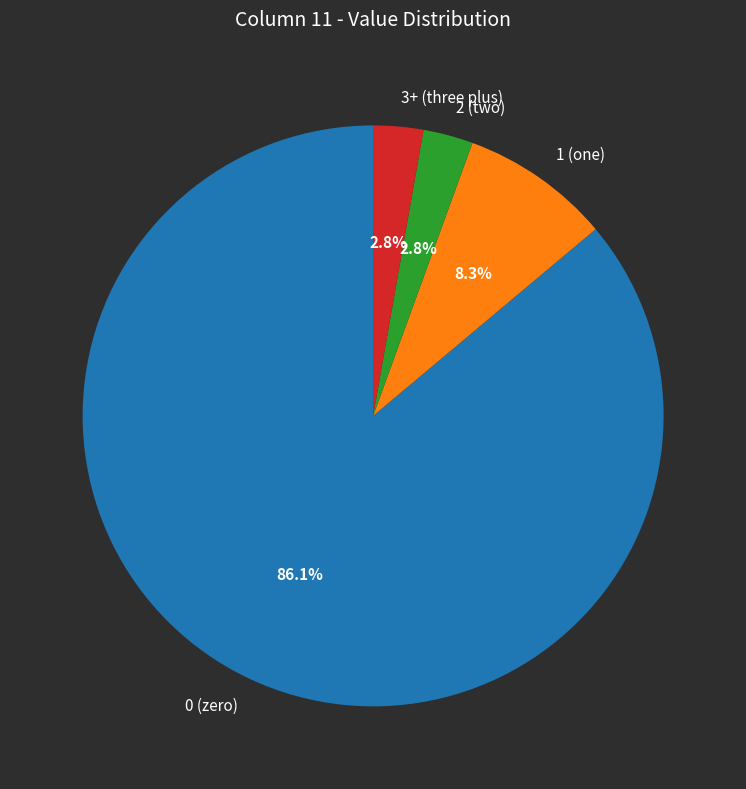

How many segments does this pie chart have?

4